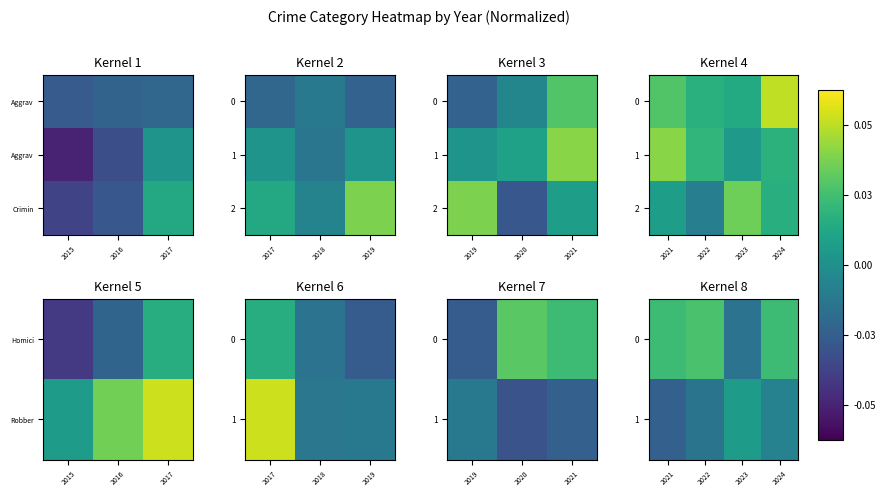

How many 2 values are between 0 and 1?

2